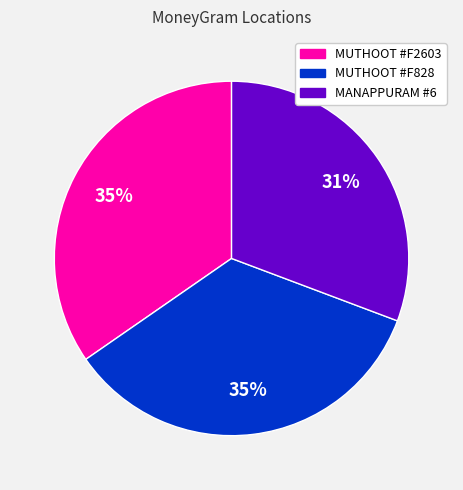

What is the smallest slice in the pie chart?

MANAPPURAM #6